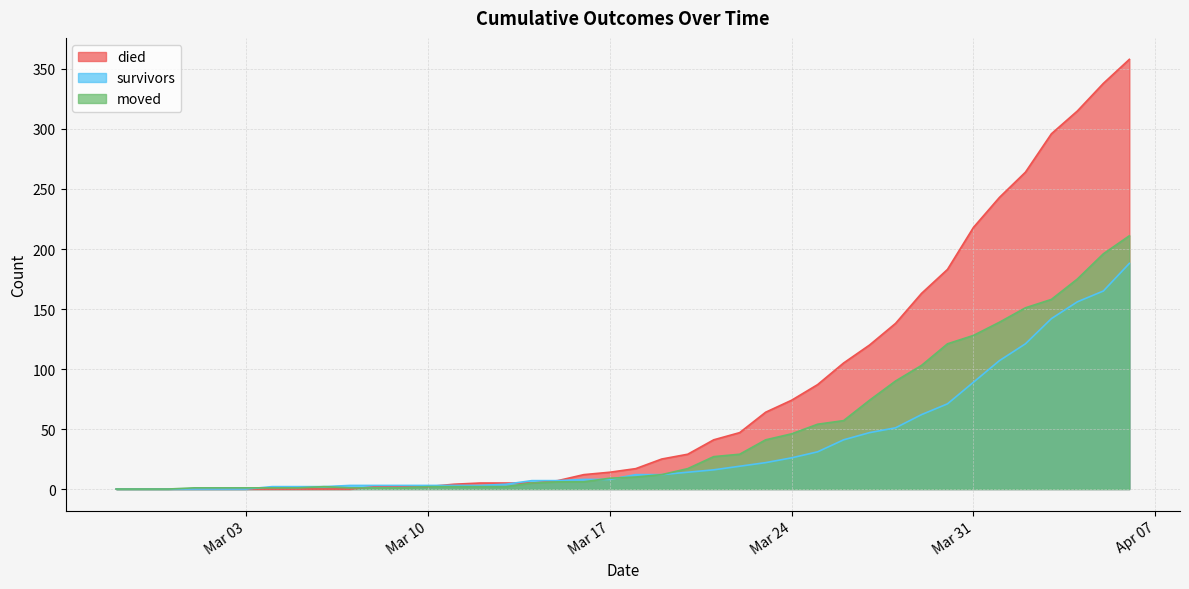

In moved, how many points are higher than both neighbors (excluding endpoints)?

1